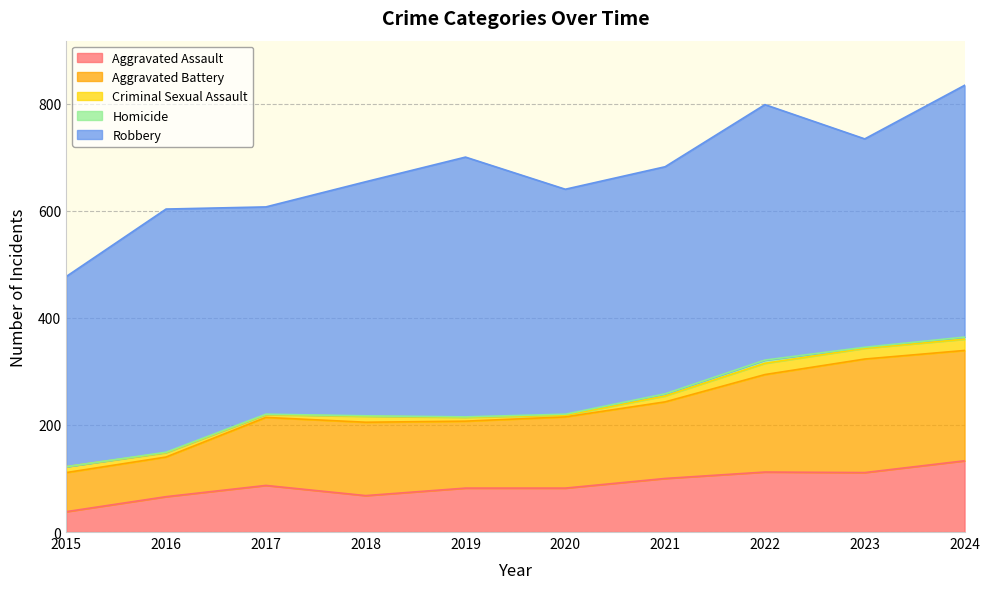

True or false: Aggravated Battery has a value of 182 at 2022.

True